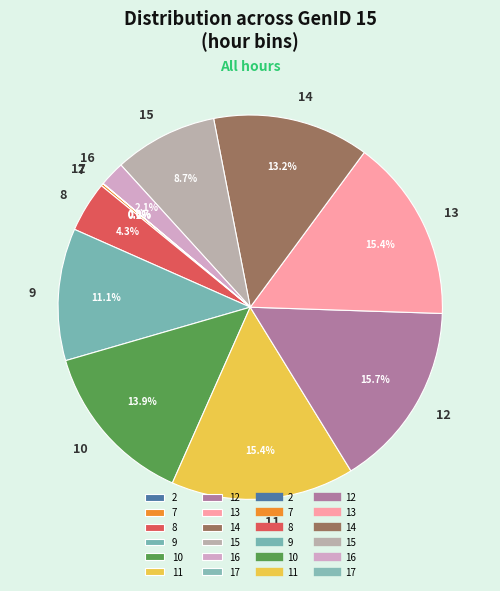

Is there any slice that represents more than half of the pie?

No